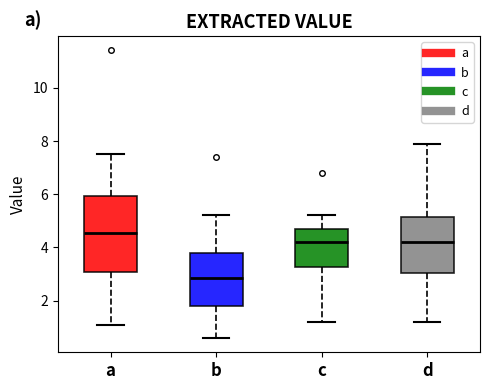

Reading left to right, transcribe this box plot: for each box, give where its median line is, the range the box spans, and where its two whiskers end, as read against the y-axis. The values are not printed on the chart, so give them approximately, as read against the axis.

a: median 4.6, box 3.0 to 6.0, whiskers 1.2 to 7.6
b: median 2.8, box 1.8 to 3.8, whiskers 0.6 to 5.2
c: median 4.2, box 3.2 to 4.6, whiskers 1.2 to 5.2
d: median 4.2, box 3.0 to 5.2, whiskers 1.2 to 8.0